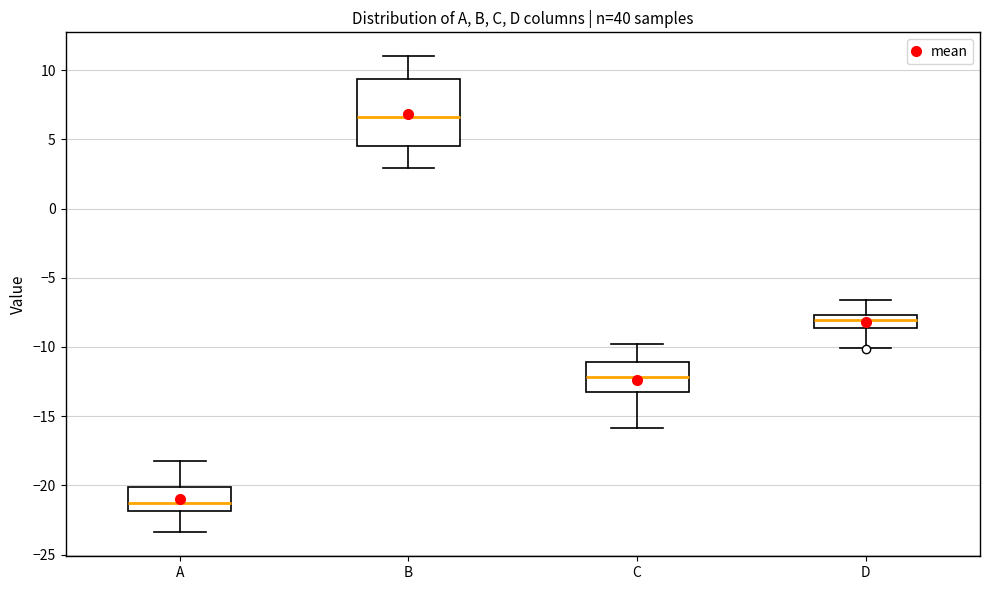

Reading left to right, transcribe this box plot: for each box, give where its median line is, the range the box spans, and where its two whiskers end, as read against the y-axis. The values are not printed on the chart, so give them approximately, as read against the axis.

A: median -21.5, box -22.0 to -20.0, whiskers -23.5 to -18.0
B: median 6.5, box 4.5 to 9.5, whiskers 3.0 to 11.0
C: median -12.0, box -13.0 to -11.0, whiskers -16.0 to -10.0
D: median -8.0, box -8.5 to -7.5, whiskers -10.0 to -6.5